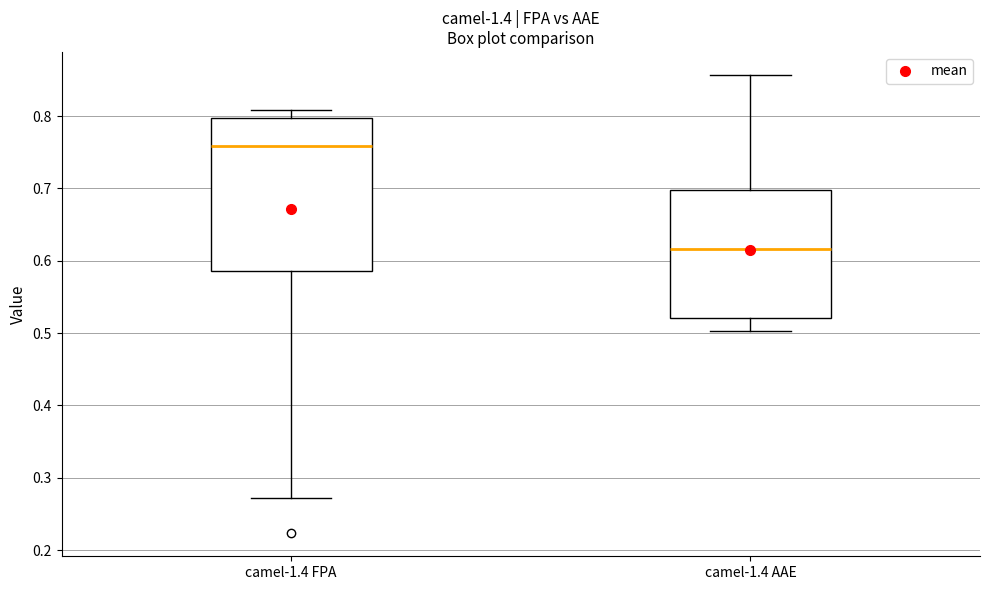

Reading left to right, read every box against the y-axis: the position of its median line, the range the box covers, and the ends of its whiskers. The values are not printed on the chart, so give them approximately, as read against the axis.

camel-1.4 FPA: median 0.76, box 0.59 to 0.80, whiskers 0.27 to 0.81
camel-1.4 AAE: median 0.62, box 0.52 to 0.70, whiskers 0.50 to 0.86